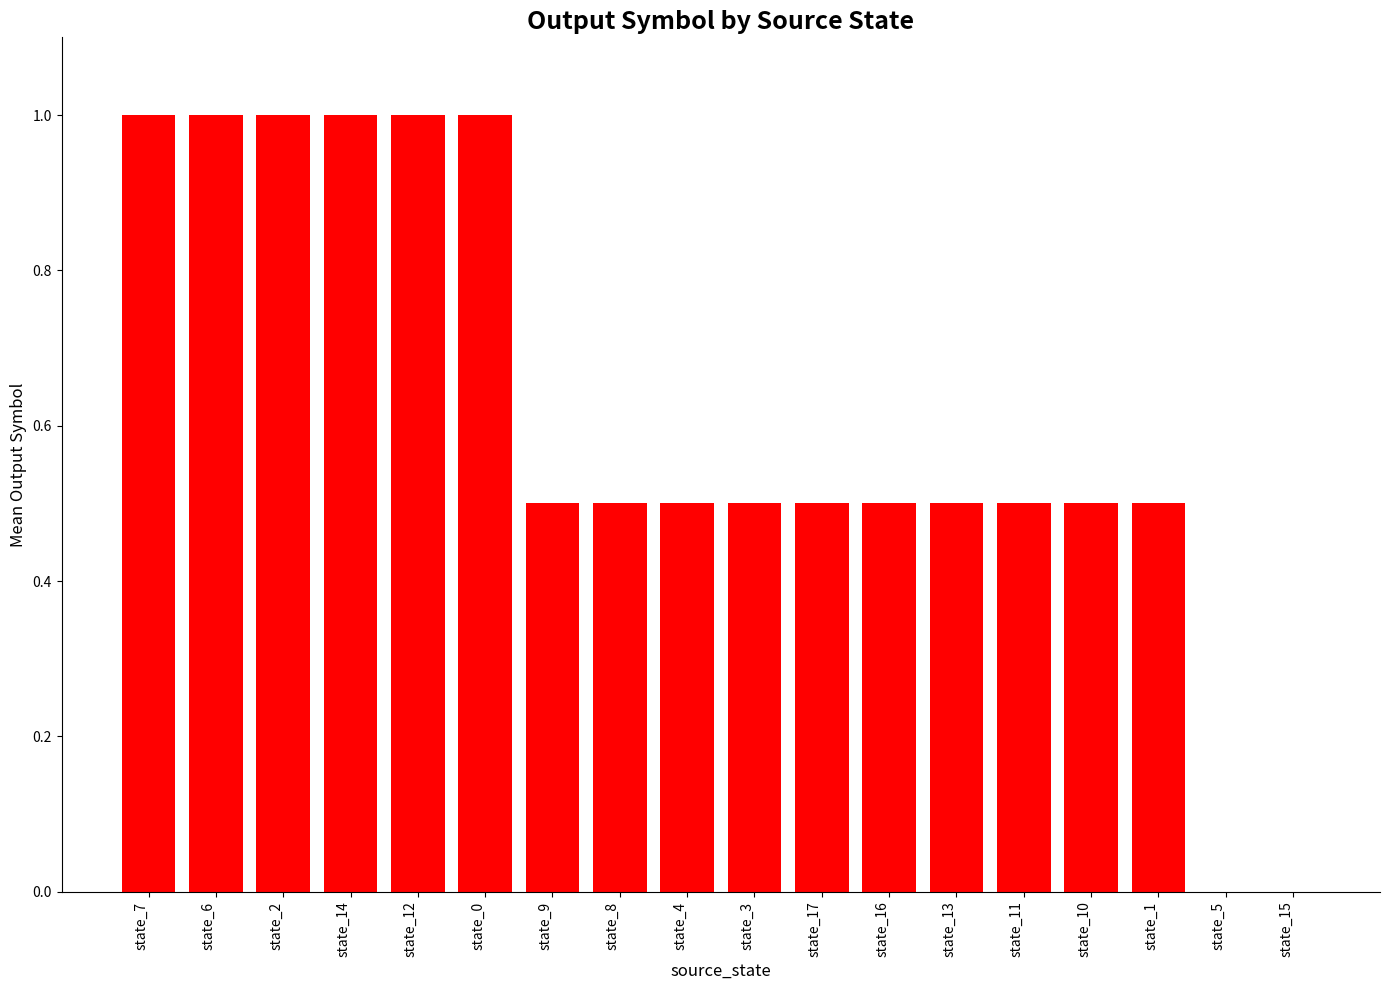

What is the greatest value displayed?

1.0